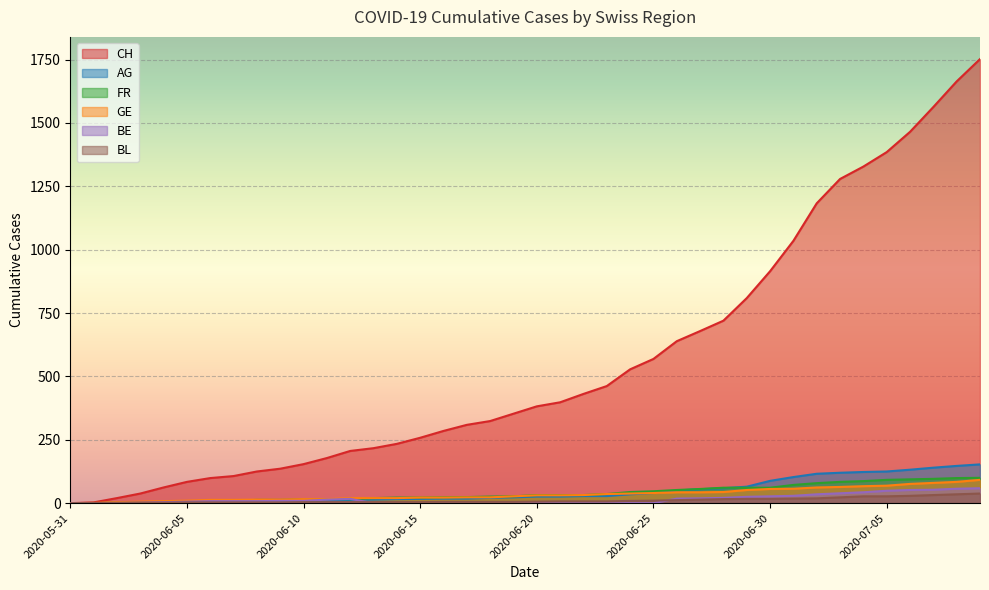

Reading left to right, what are all the values shown in this chart?

CH: 0	3	20	38	62	84	99	107	125	136	154	178	206	217	234	258	285	309	324	353	382	398	431	462	528	569	639	679	720	809	915	1035	1183	1279	1328	1385	1465	1563	1664	1752
AG: 0	0	0	1	3	3	5	5	5	7	7	10	13	14	16	17	18	18	21	23	26	26	28	28	35	40	50	55	59	65	88	103	116	120	123	125	132	140	147	153
FR: 0	0	2	3	5	7	7	9	13	13	15	16	16	20	22	22	23	24	26	27	32	32	32	36	44	47	52	56	61	61	61	72	79	84	87	92	94	96	99	100
GE: 0	1	4	6	8	10	13	13	14	14	16	16	20	20	20	22	22	23	23	27	31	31	32	36	38	40	43	43	44	52	56	57	62	64	67	69	76	80	84	92
BE: 0	0	1	2	4	6	8	8	8	9	9	14	17	0	0	0	0	0	0	0	0	0	0	0	0	0	18	19	21	25	27	29	35	39	43	49	52	53	57	59
BL: 0	1	1	2	2	3	3	3	3	3	4	4	4	4	4	4	5	5	5	5	6	7	7	7	9	10	12	14	16	17	17	18	19	23	27	27	29	32	35	38